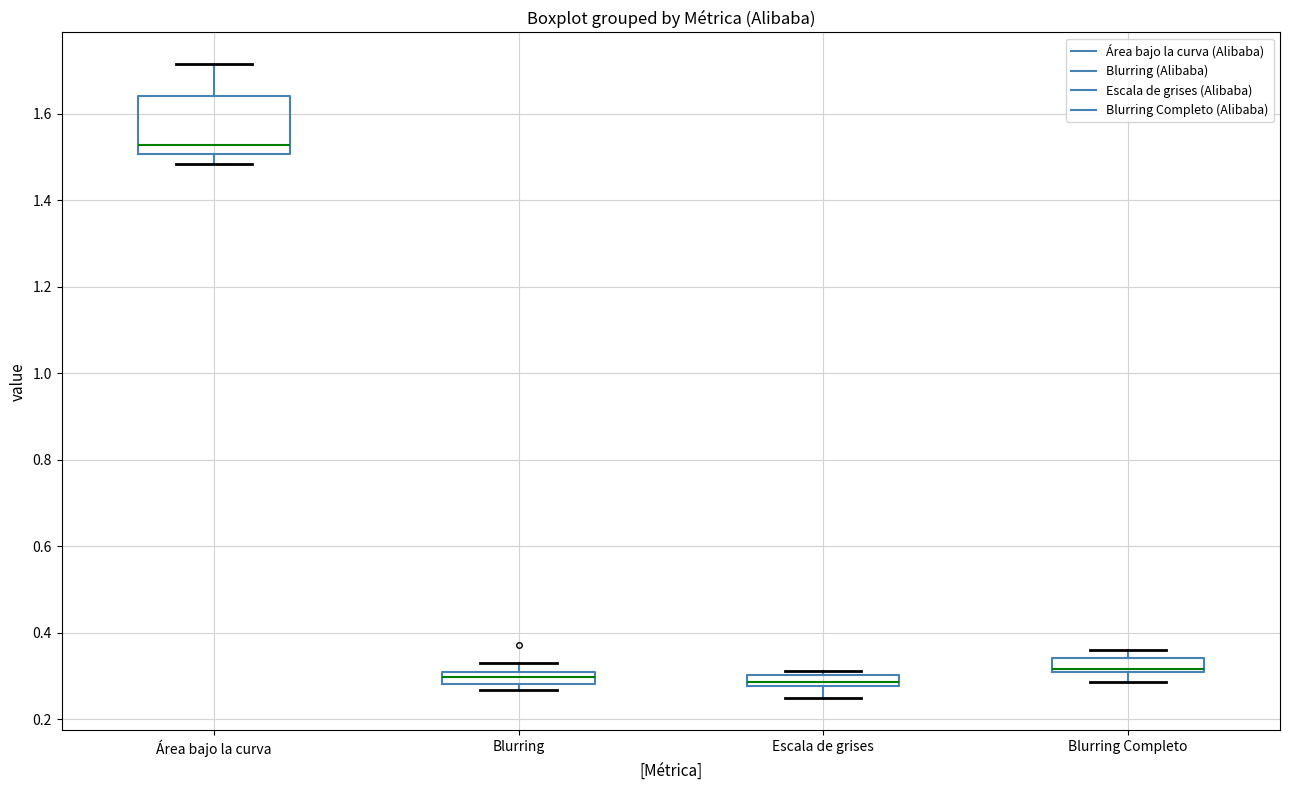

Which box is the tallest, from its lower edge to its upper edge?

Área bajo la curva